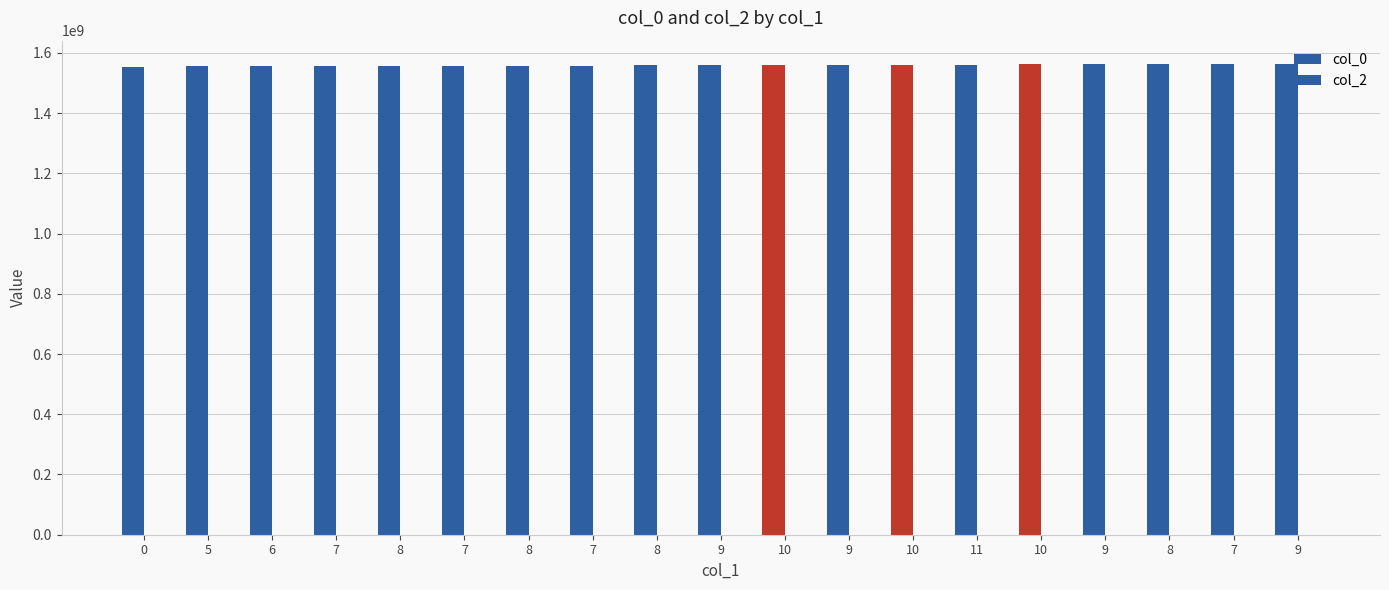

Are the bars horizontal?

No